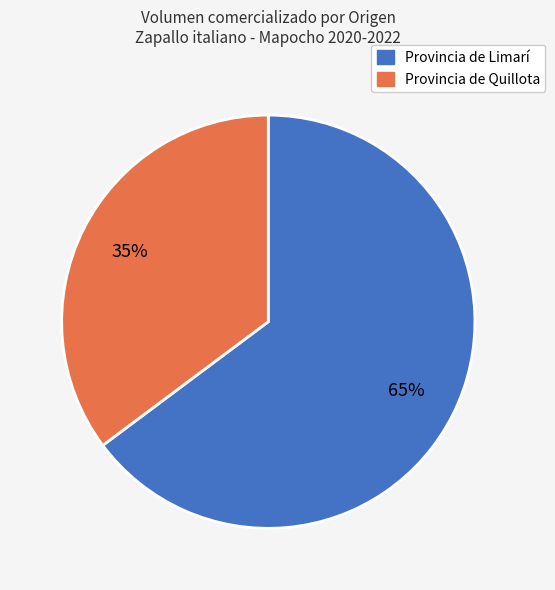

Is there a majority slice in this chart?

Yes